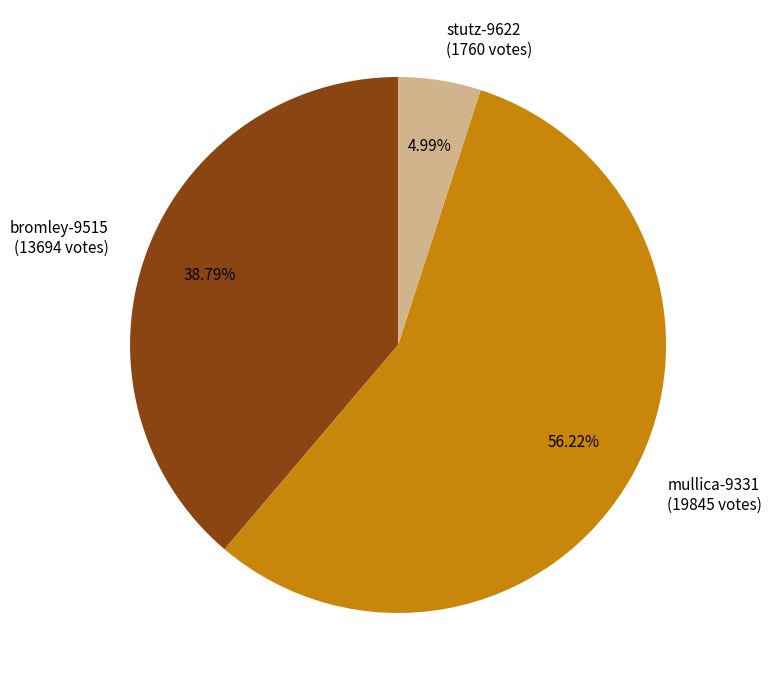

Which has a higher value, stutz-9622 or bromley-9515?

bromley-9515